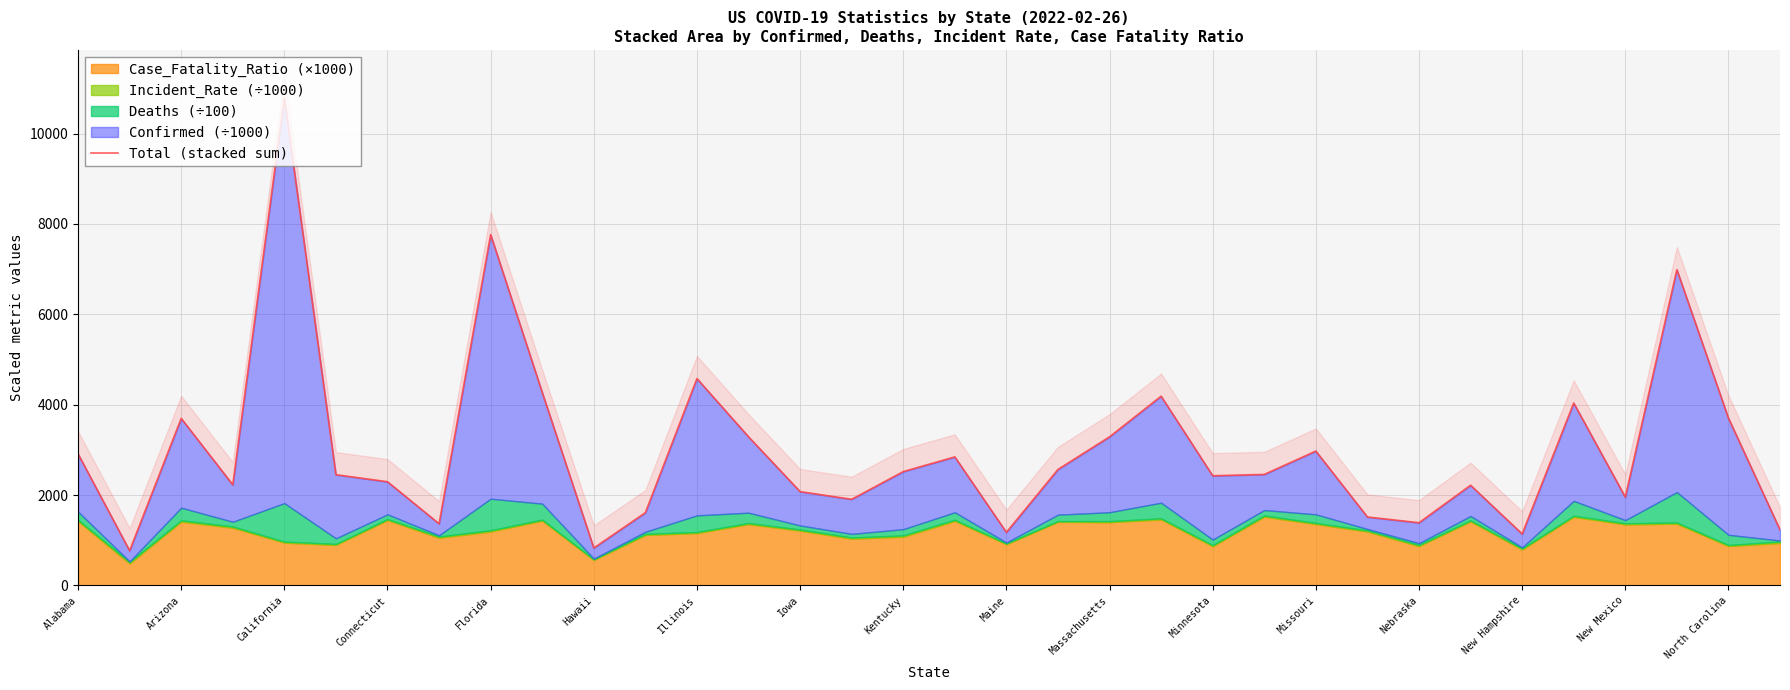

What is the smallest value displayed?

770.2